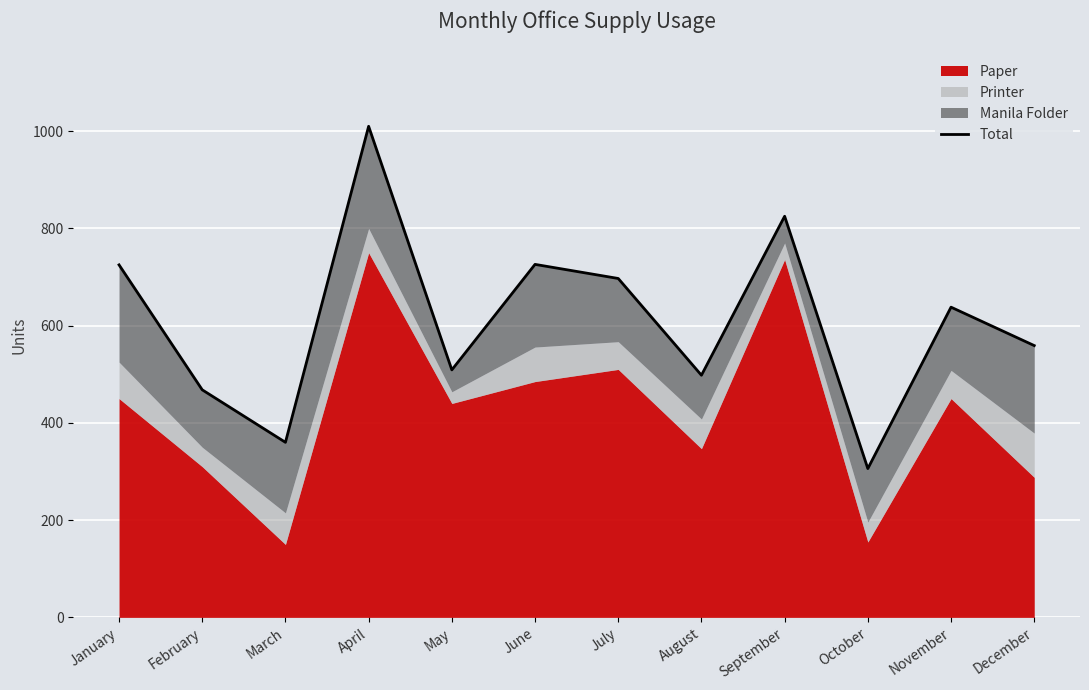

How many points are higher than both their immediate neighbors (excluding endpoints)?

4